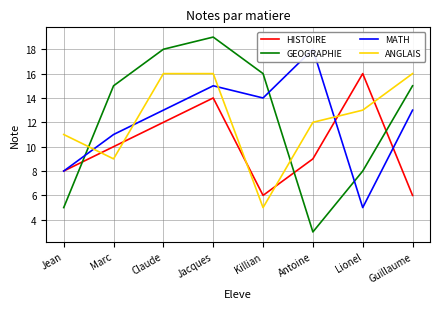

What is the average value of the ANGLAIS series?

12